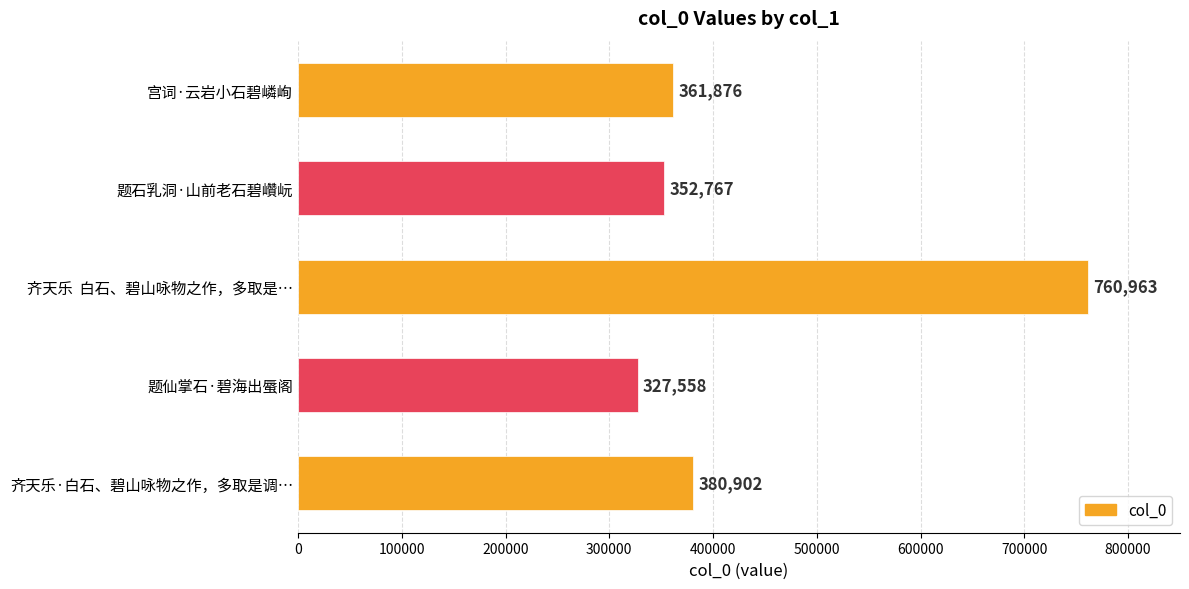

Where is the data nearest to the value 544260?

齐天乐·白石、碧山咏物之作，多取是调…